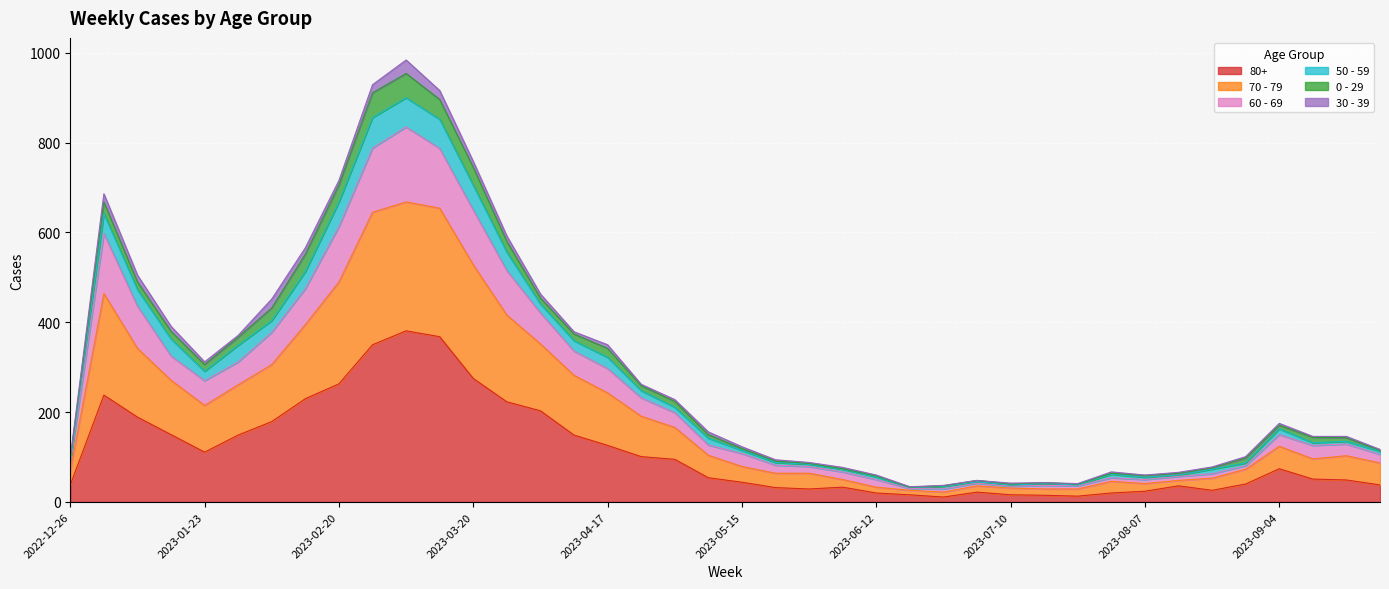

True or false: 80+ and 70 - 79 cross at least once.

False